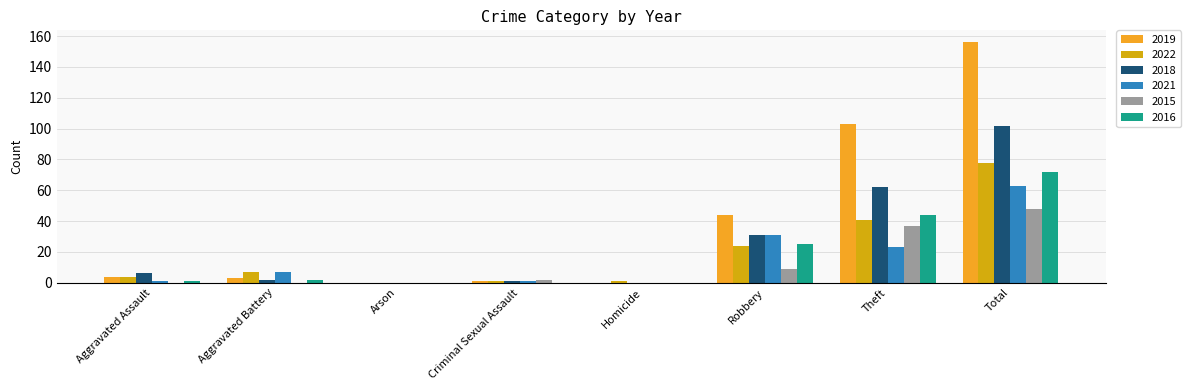

Count the number of data series in this chart.

6